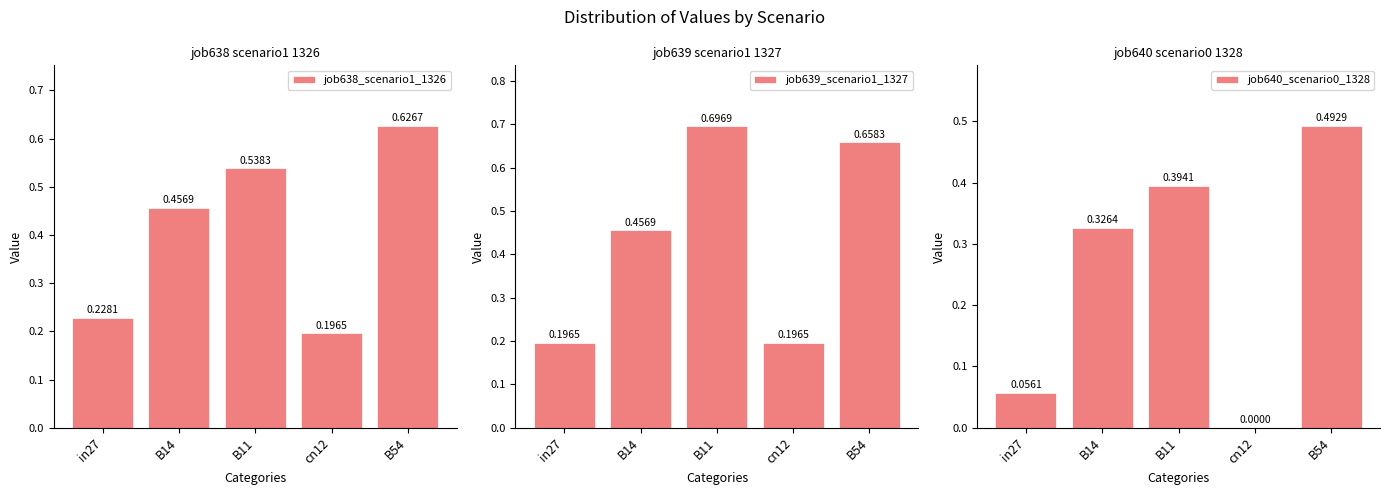

Which label corresponds to the largest value in the chart?

B11